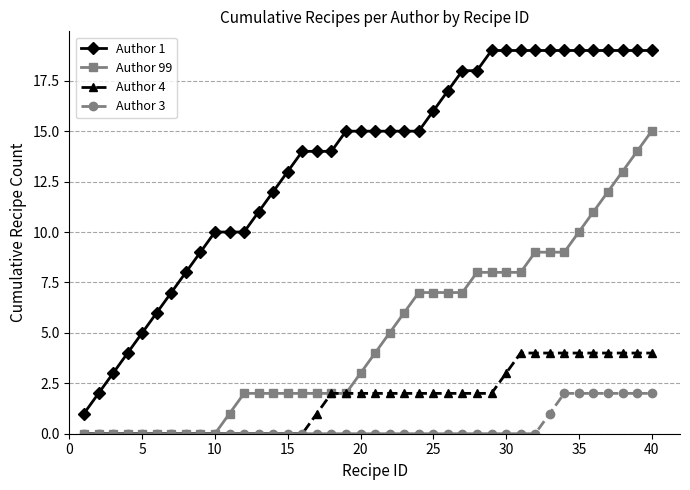

Which series has the largest total across all categories?

Author 1